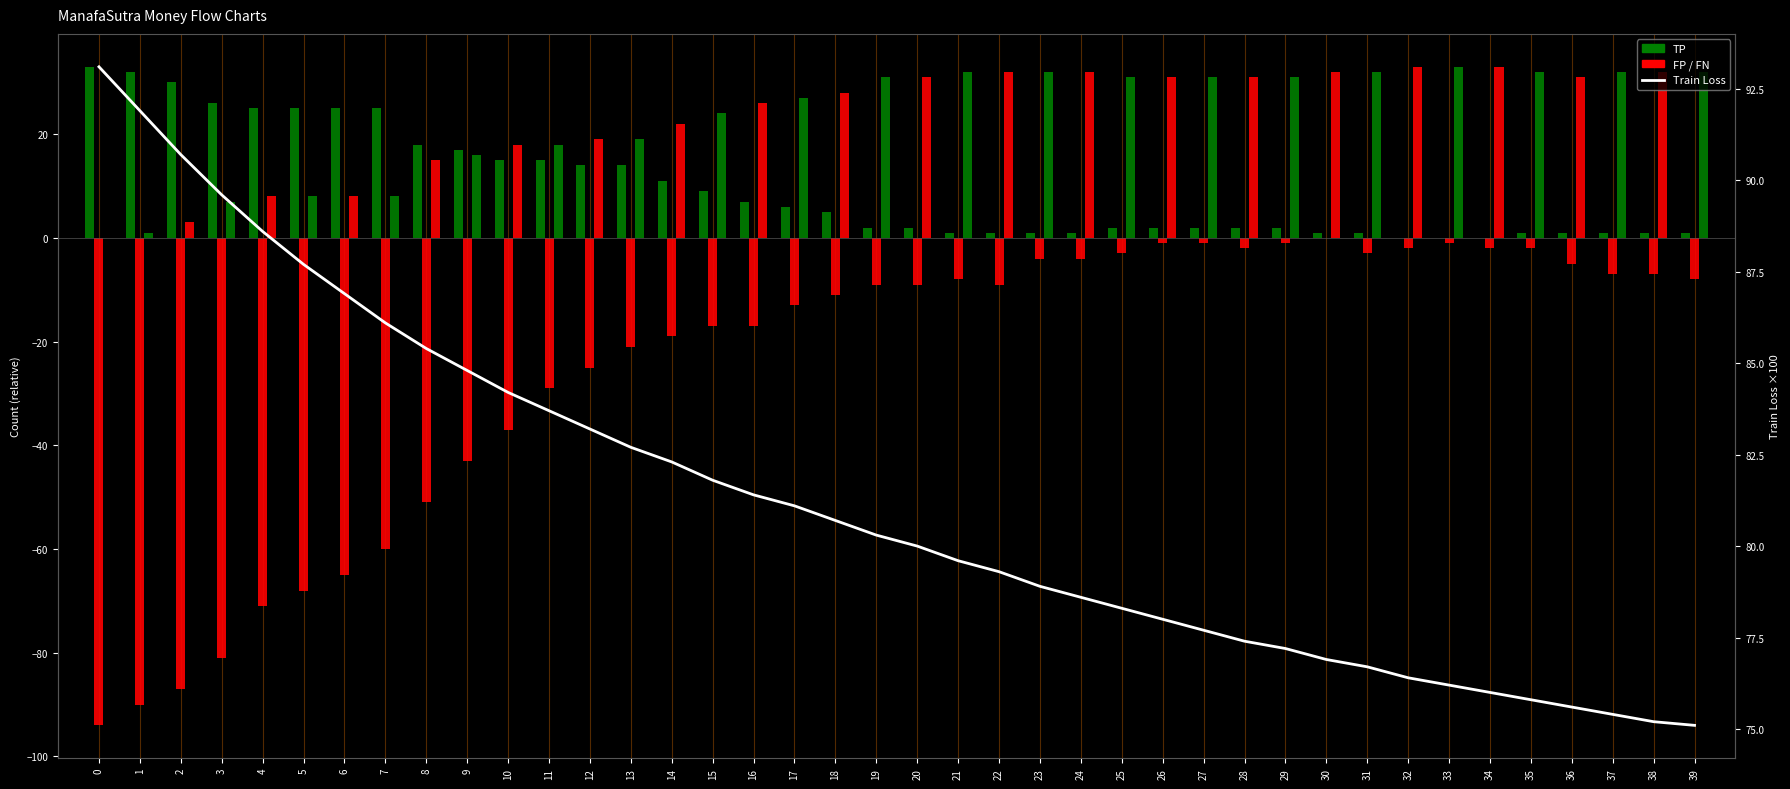

At which label is train loss (scaled) closest to 84?

10